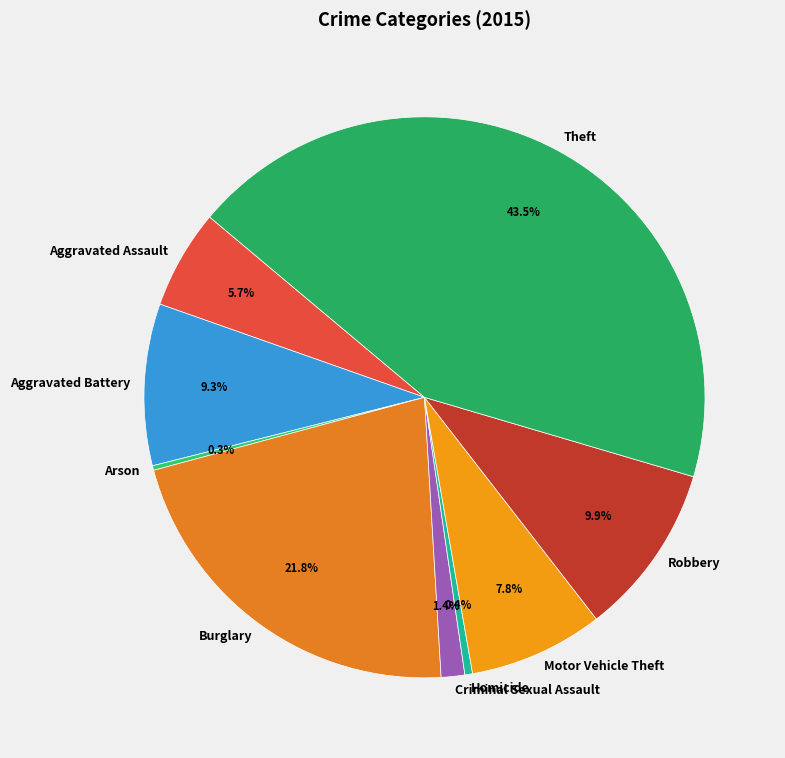

Which category has the biggest portion of the pie?

Theft